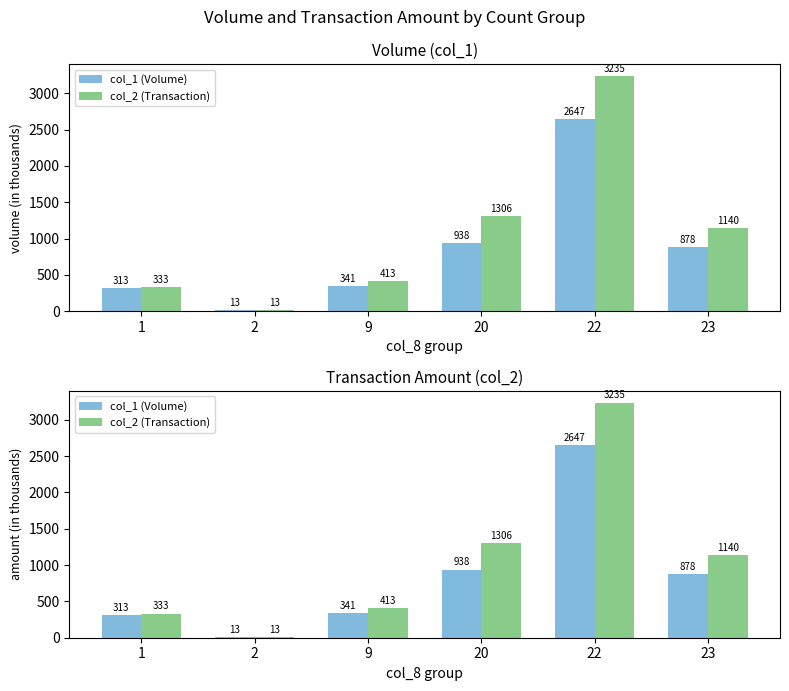

Which has a higher value, 1 or 22?

22